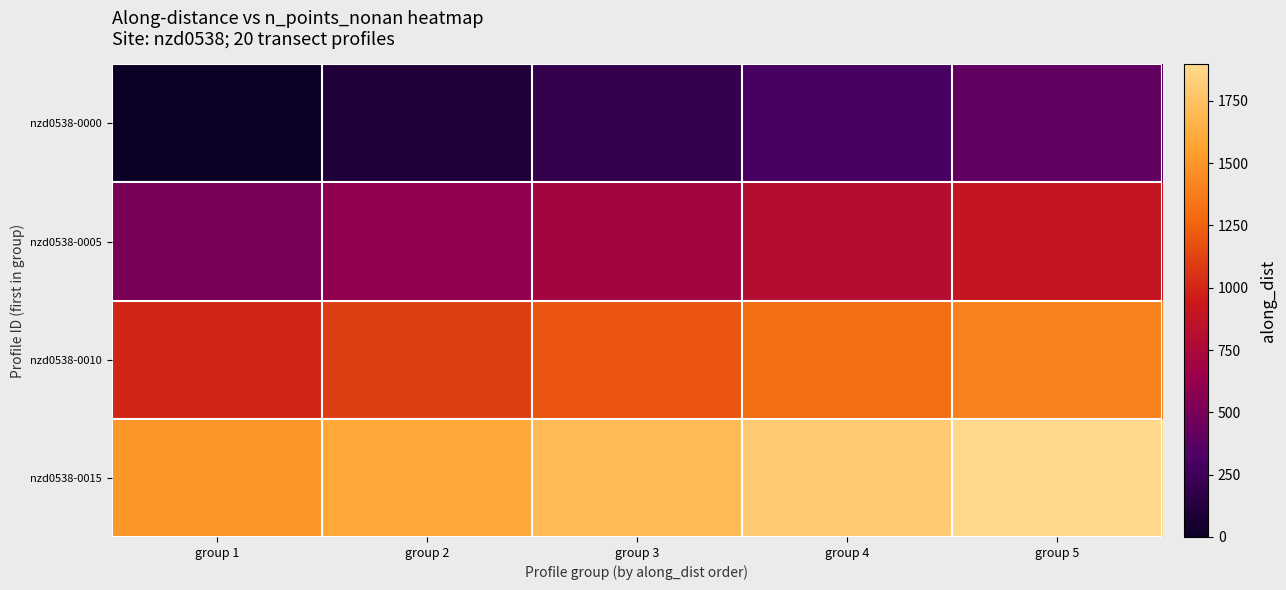

Rank the series at group 2 from highest to lowest value.

nzd0538-0015, nzd0538-0010, nzd0538-0005, nzd0538-0000